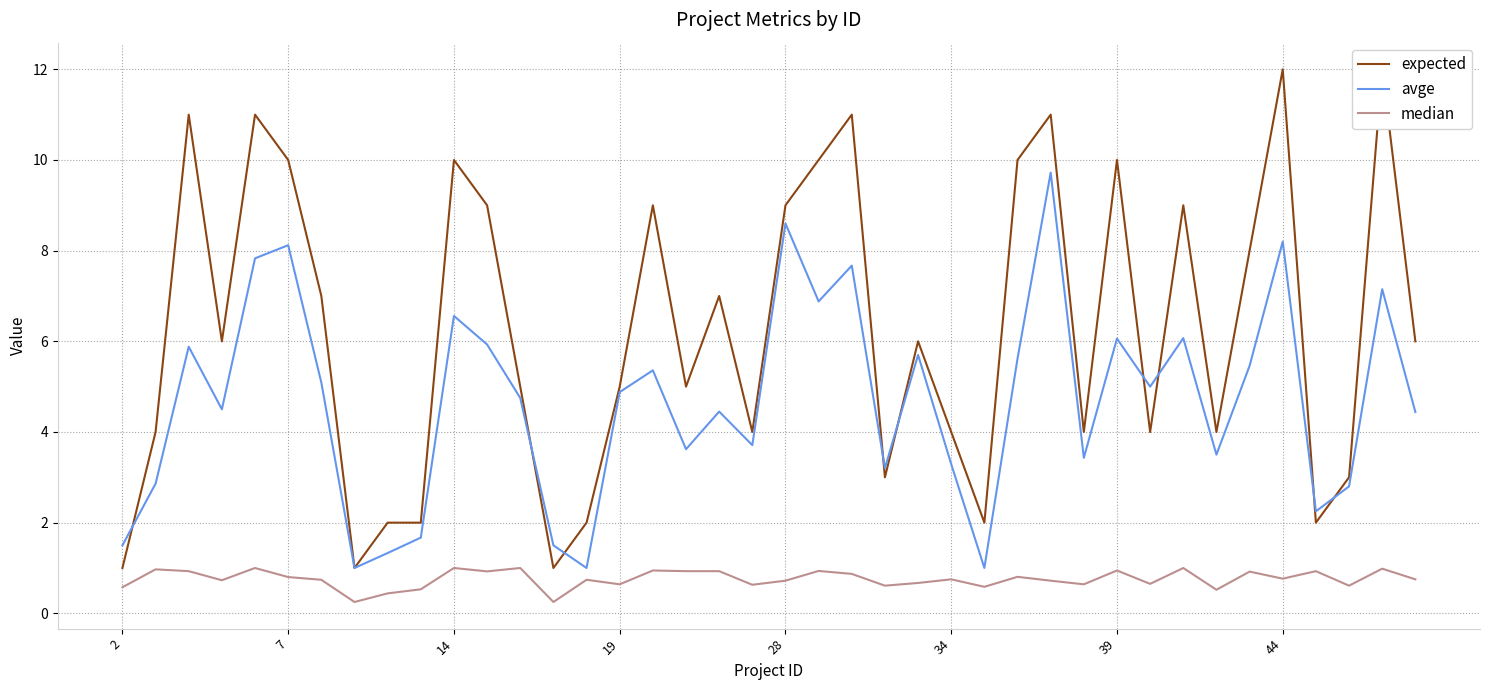

What is the highest value of the avge series?

9.7